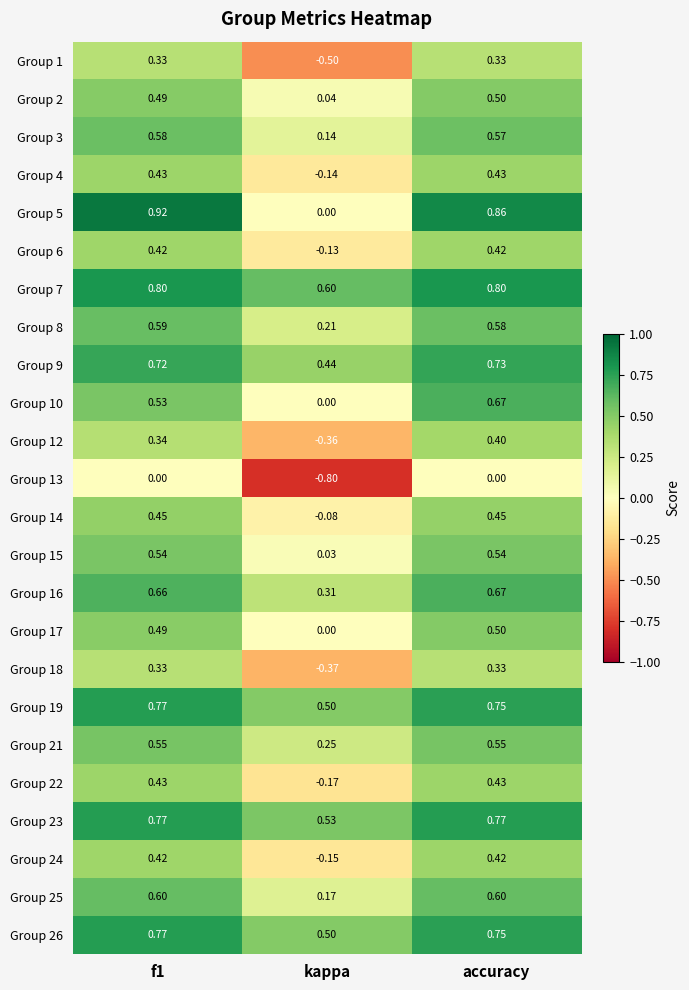

Which category has the lowest value in the Group 6 series?

kappa